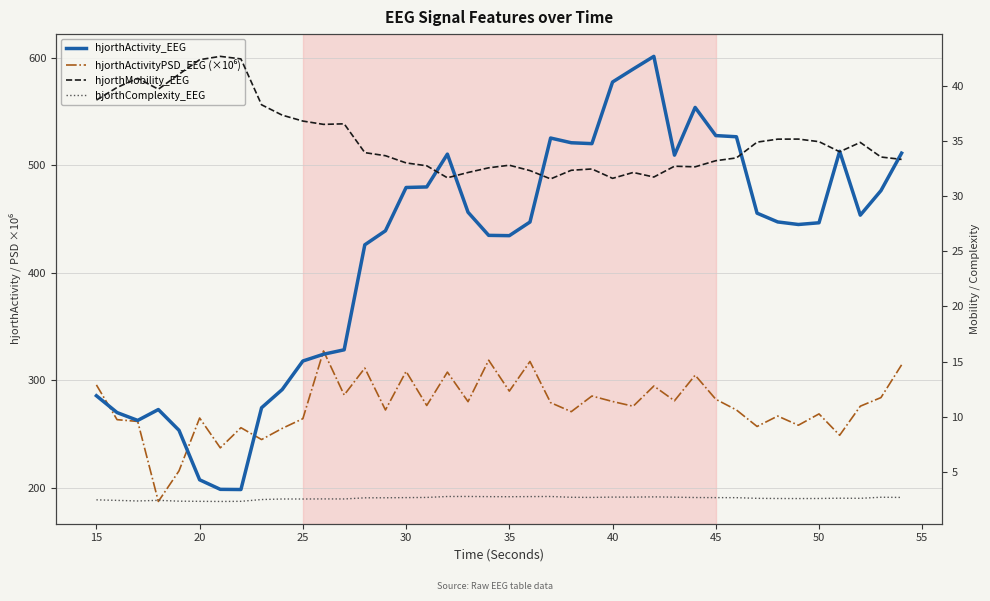

True or false: hjorthMobility_EEG and hjorthActivity_EEG cross at least once.

False